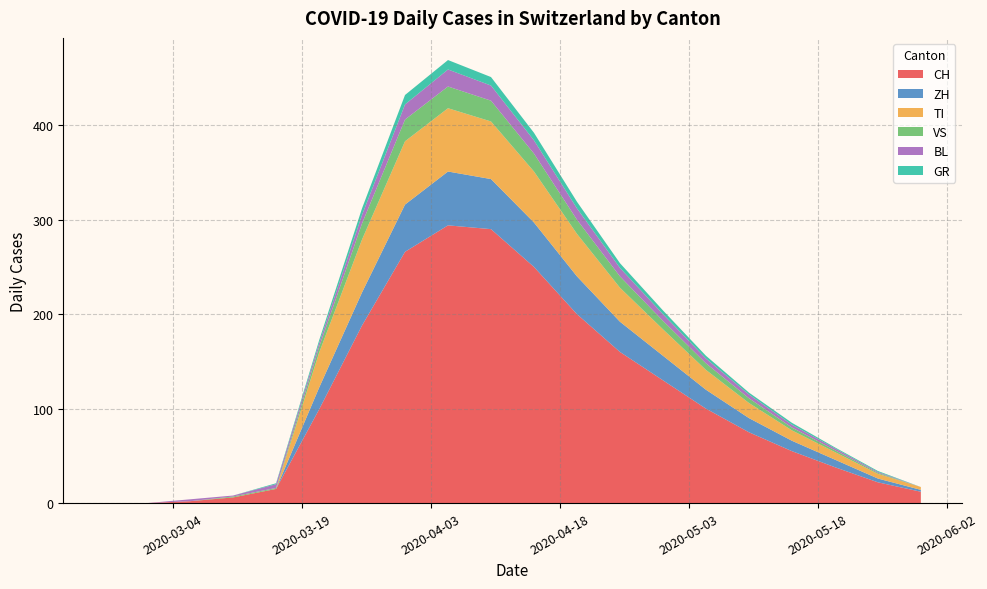

Reading left to right, what are all the values shown in this chart?

CH: 0	0	2	6	15	99	188	266	290	260	230	200	170	140	110	85	65	50	35	20
ZH: 0	0	0	0	0	23	35	50	57	52	46	40	34	28	22	17	13	9	6	3
TI: 0	0	0	0	0	37	56	67	67	60	53	46	39	32	25	19	14	10	7	4
VS: 0	0	0	1	1	6	17	23	23	21	18	15	12	10	8	6	4	3	2	1
BL: 0	0	2	1	4	4	9	16	17	16	14	12	10	8	6	5	3	2	2	1
GR: 0	0	0	0	1	3	7	10	11	10	9	7	6	5	4	3	2	2	1	1